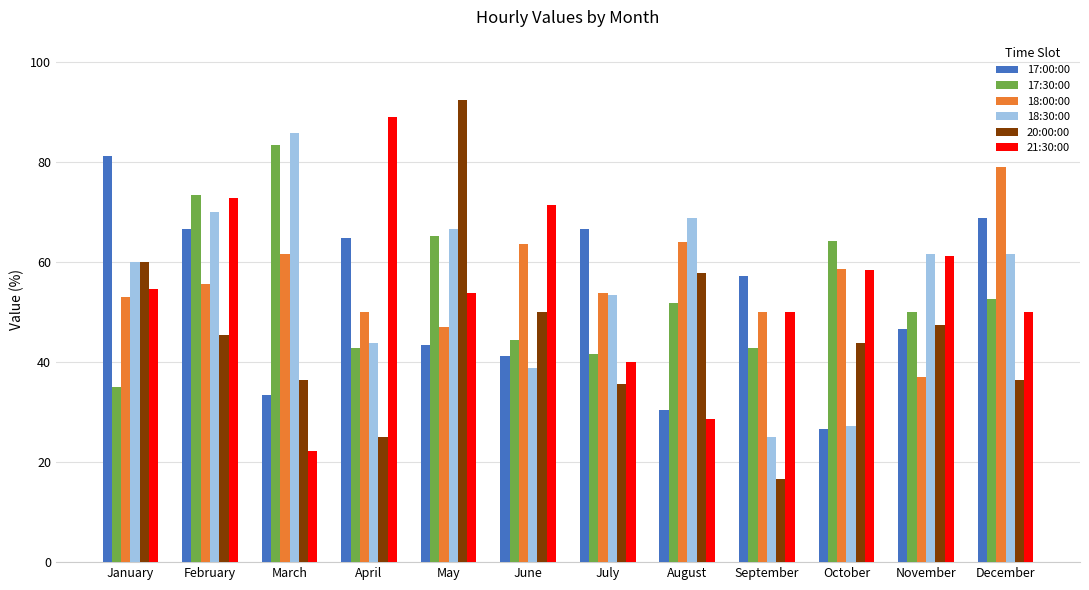

What is the minimum value for 21:30:00?

22.2